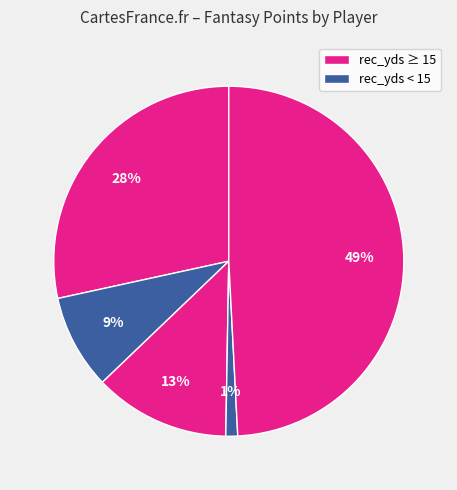

To the nearest percent, what is the difference between the largest and smallest slice percentages?

48%